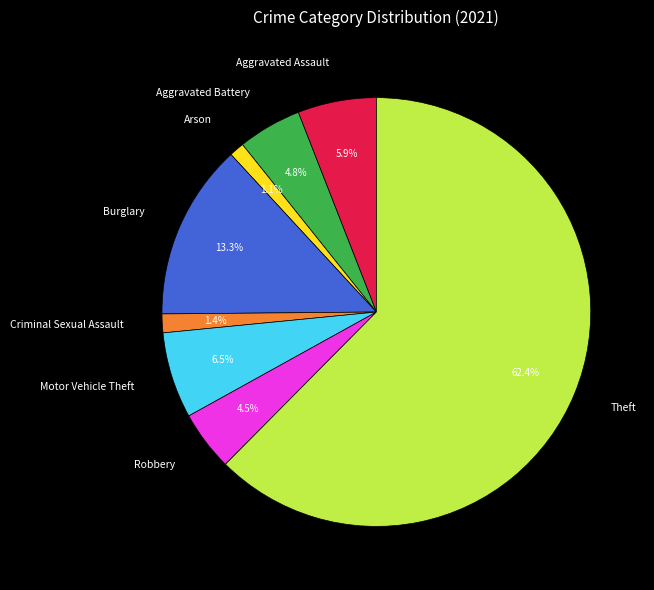

Which category has the biggest portion of the pie?

Theft